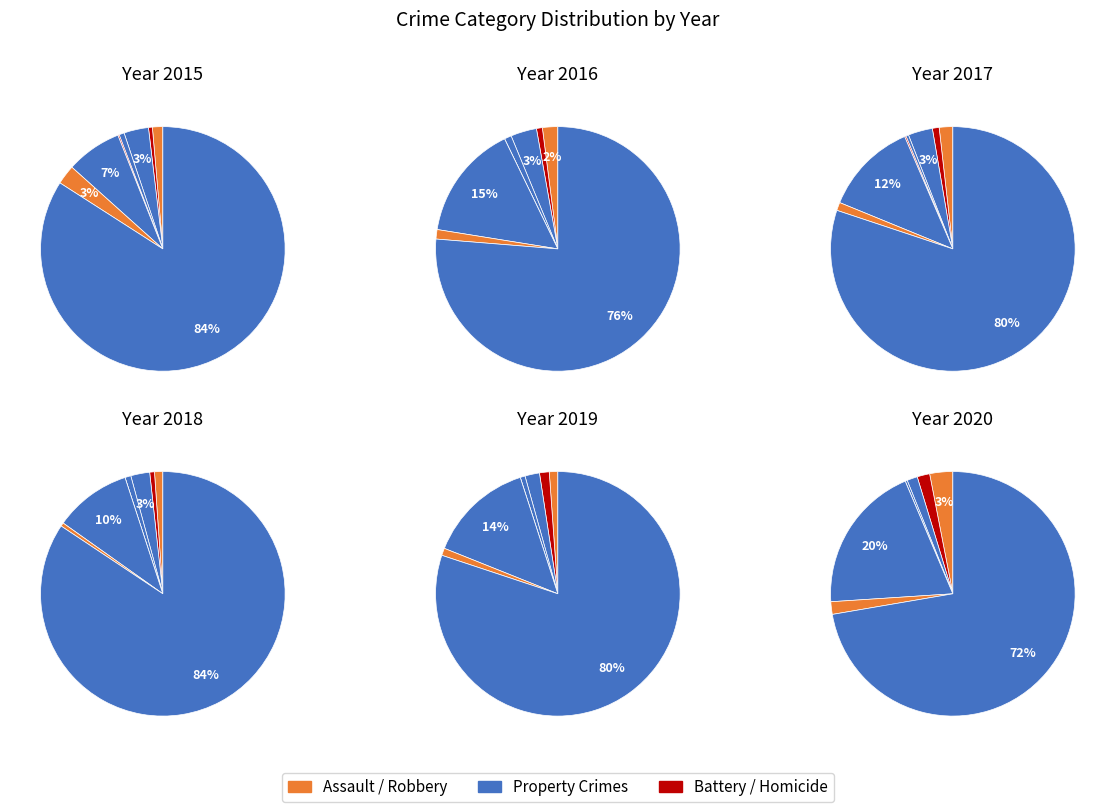

Is it true that Theft is 79% of the pie?

False